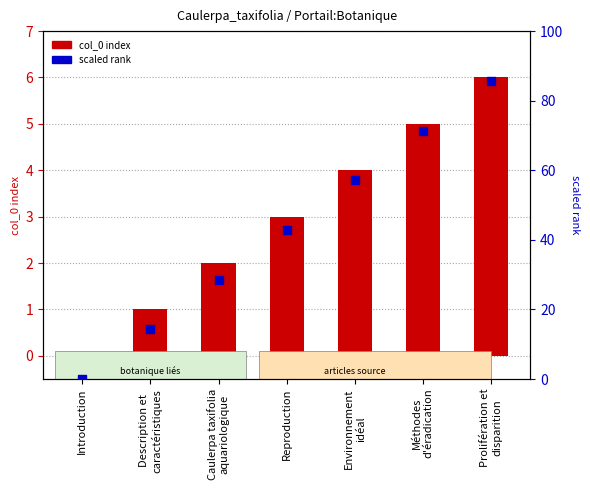

What are all the series names shown in the legend?

col_0 index, scaled rank